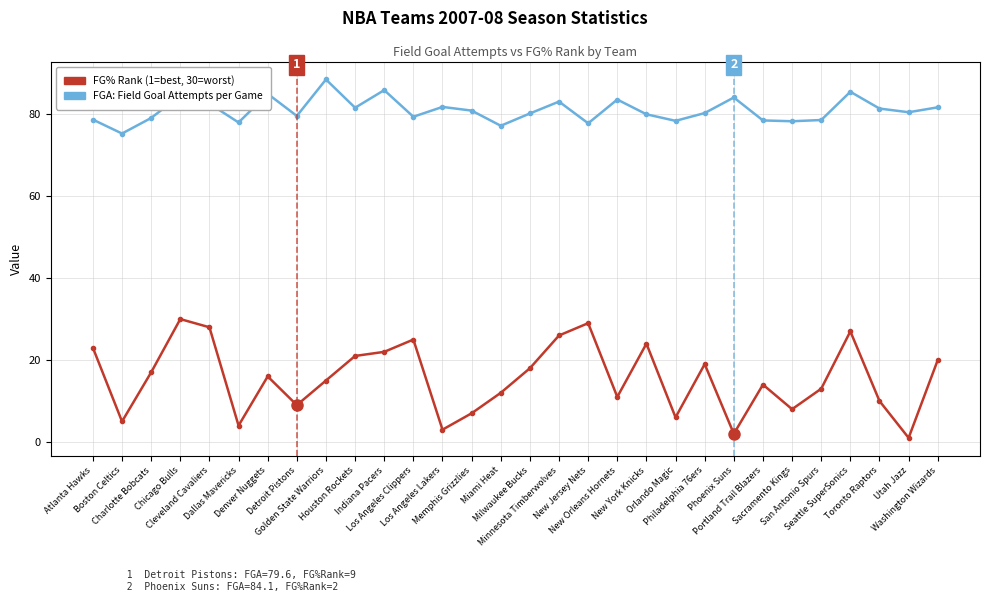

Which label corresponds to the smallest value in the chart?

Utah Jazz